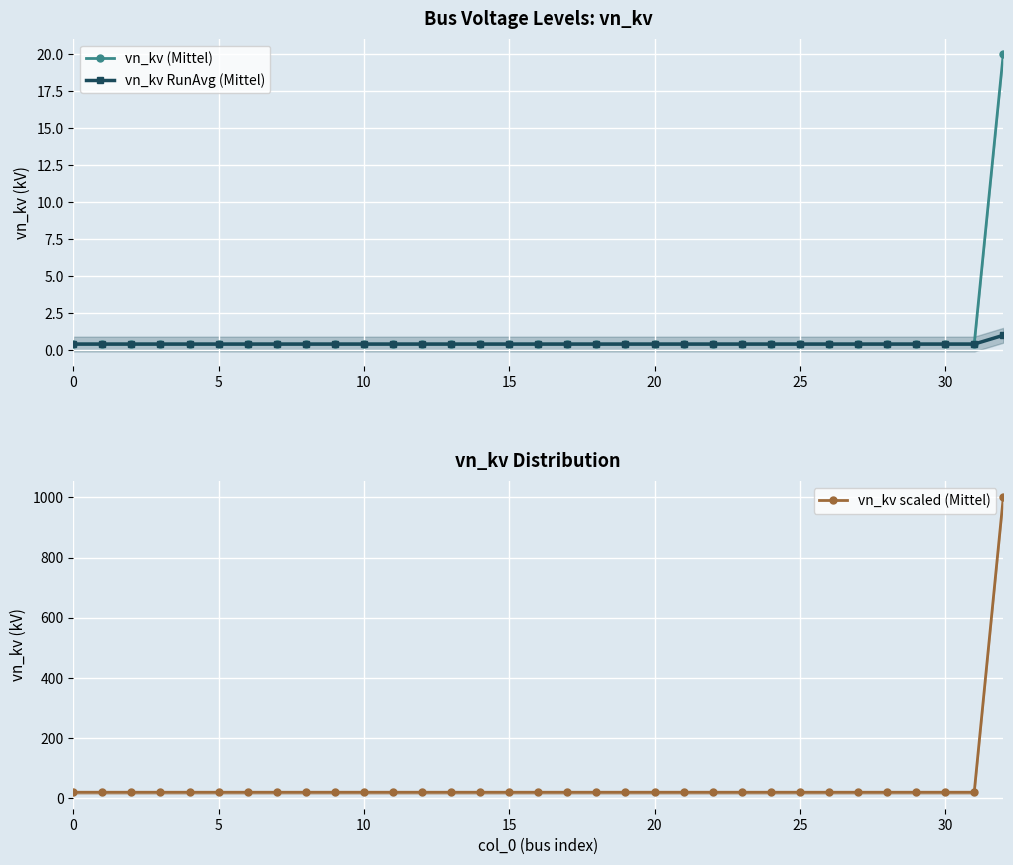

At how many categories does at least one series exceed 171?

1